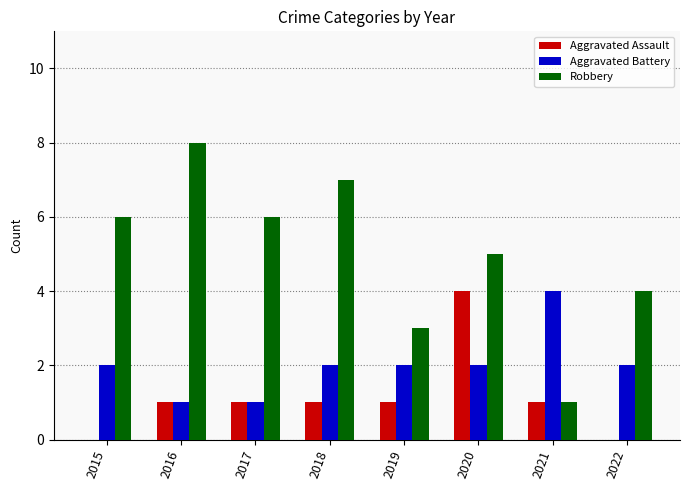

Which series has the largest total across all categories?

Robbery